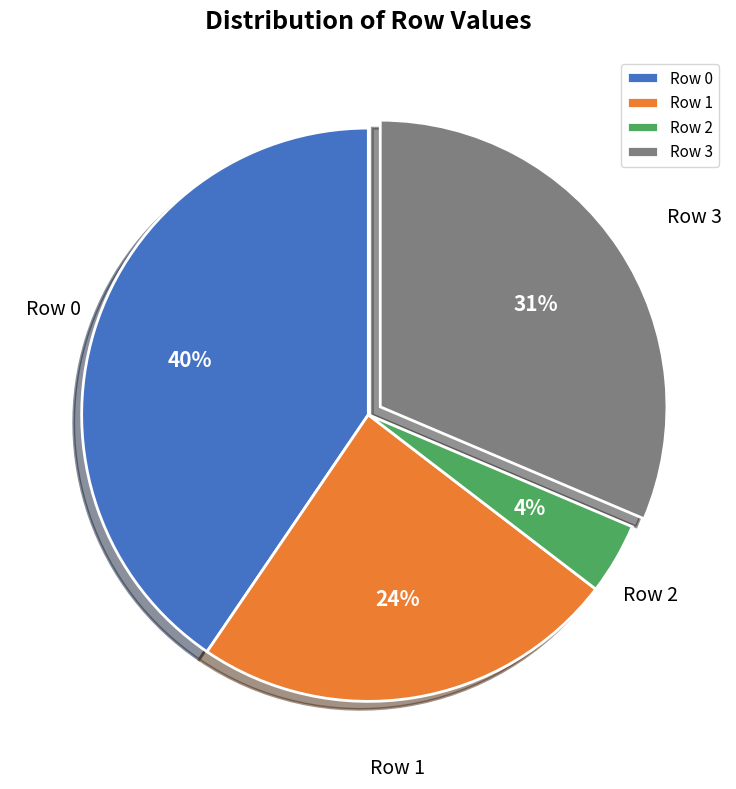

The Row 2 slice represents 15% of the pie. True or false?

False